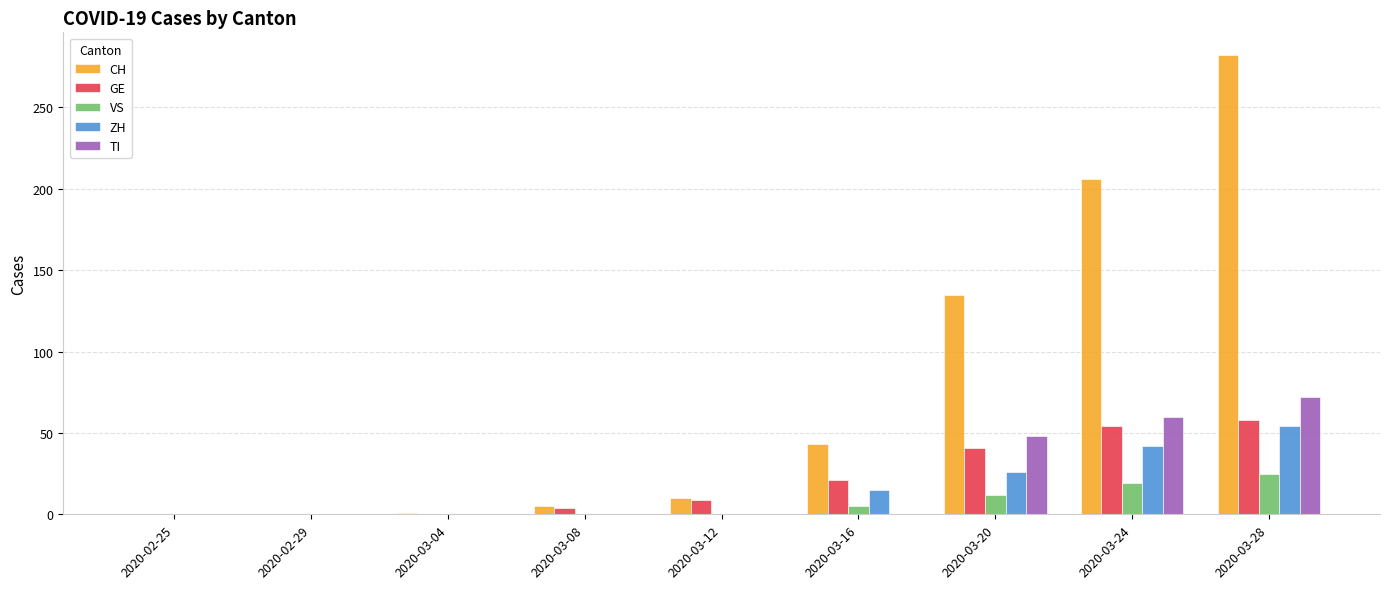

At which label is TI closest to 36?

2020-03-20